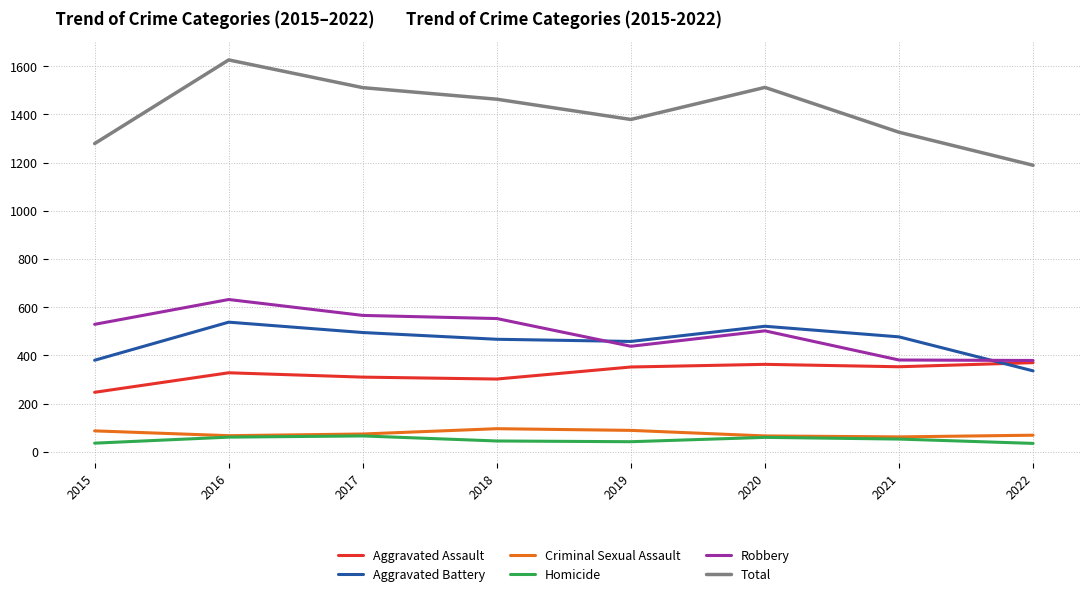

True or false: Total and Robbery cross at least once.

False